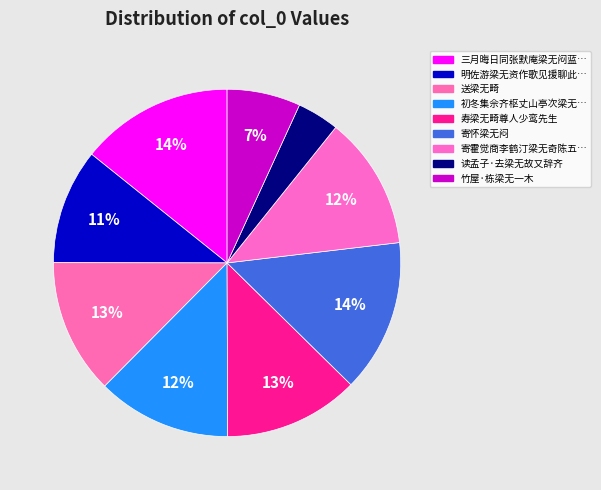

Is there a majority slice in this chart?

No